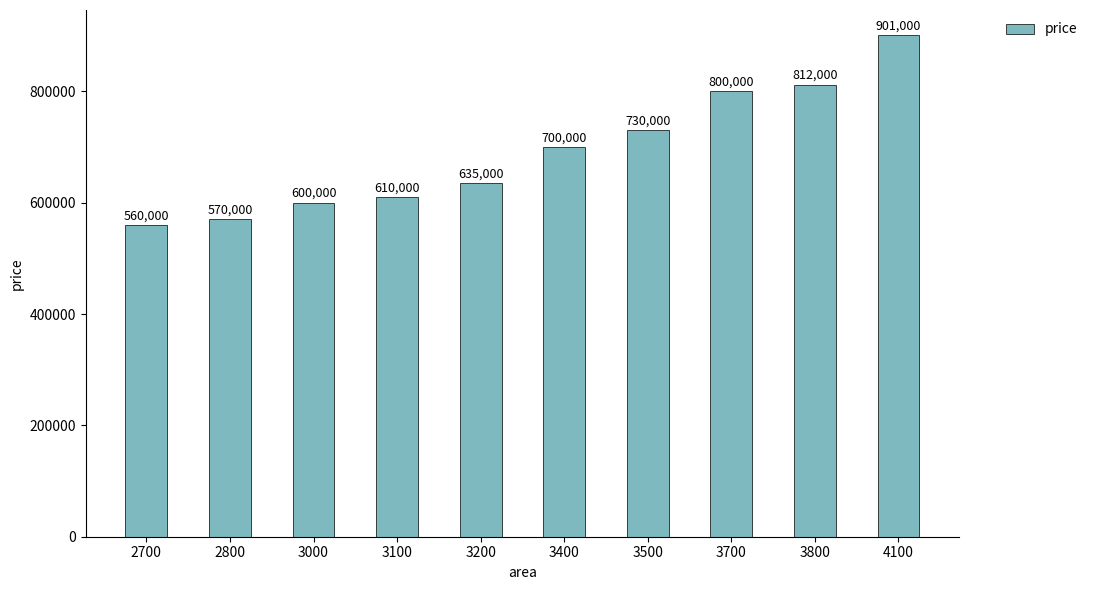

List the labels in order of value, smallest first.

2700, 2800, 3000, 3100, 3200, 3400, 3500, 3700, 3800, 4100